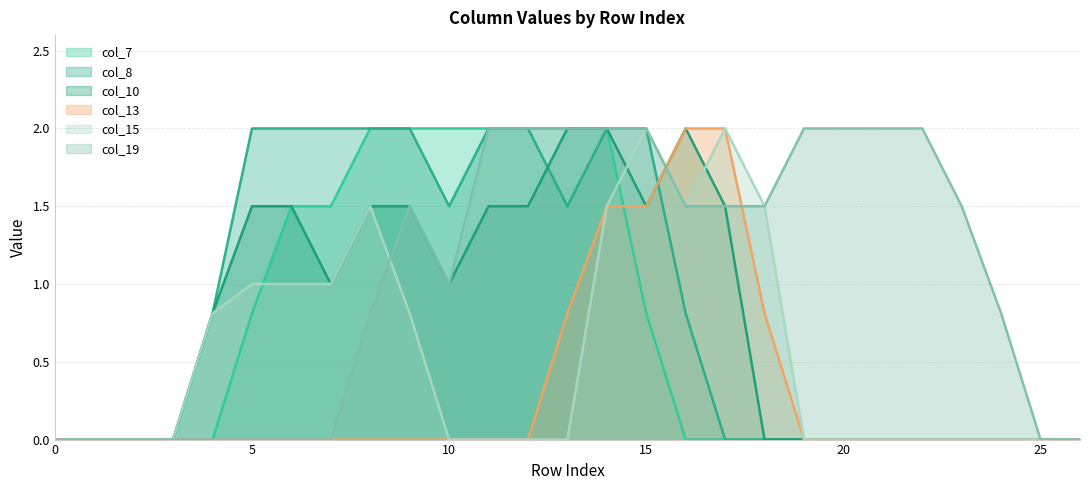

Between 6 and 23, which series saw the biggest shift?

col_8